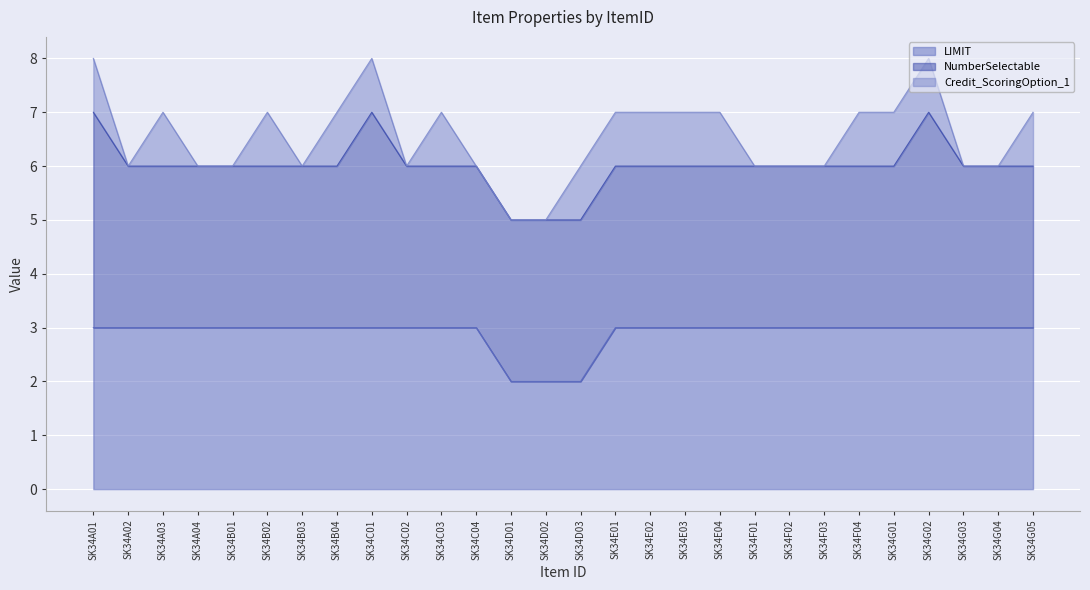

What is the label of the 11th point from the left?

SK34C03